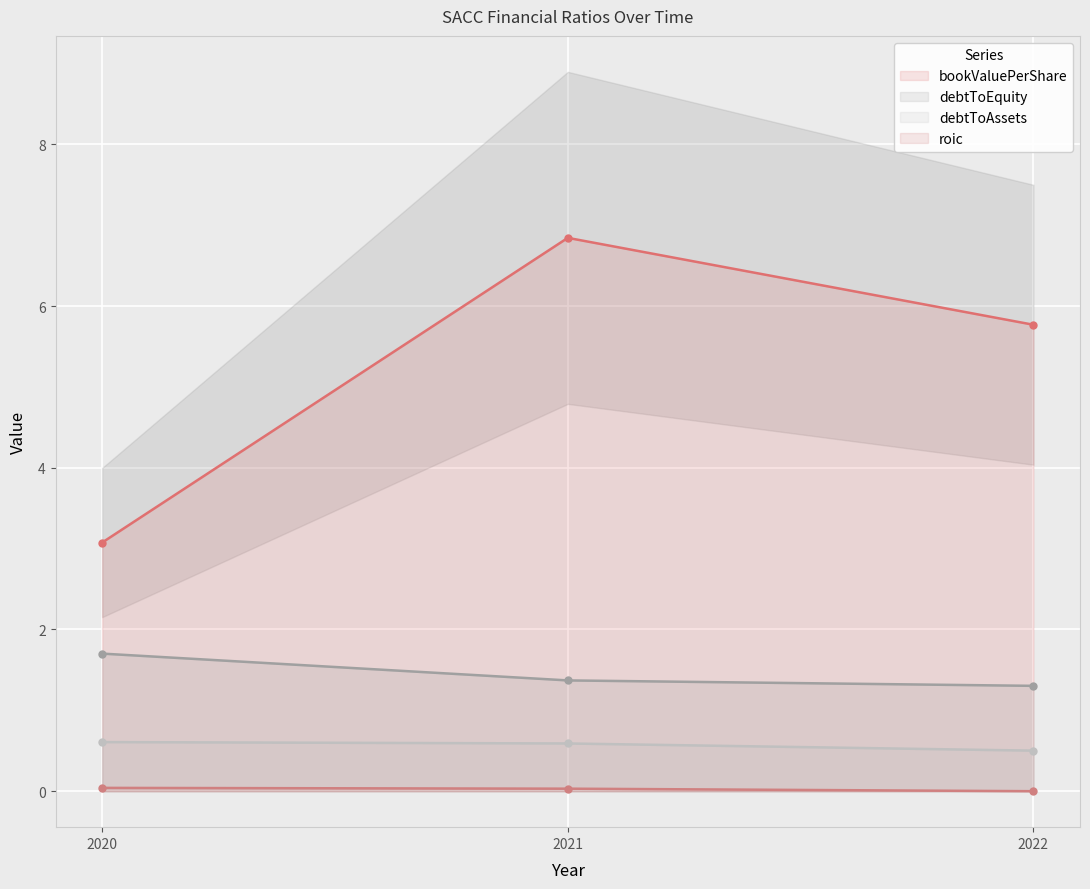

What are all the series names shown in the legend?

bookValuePerShare, debtToEquity, debtToAssets, roic